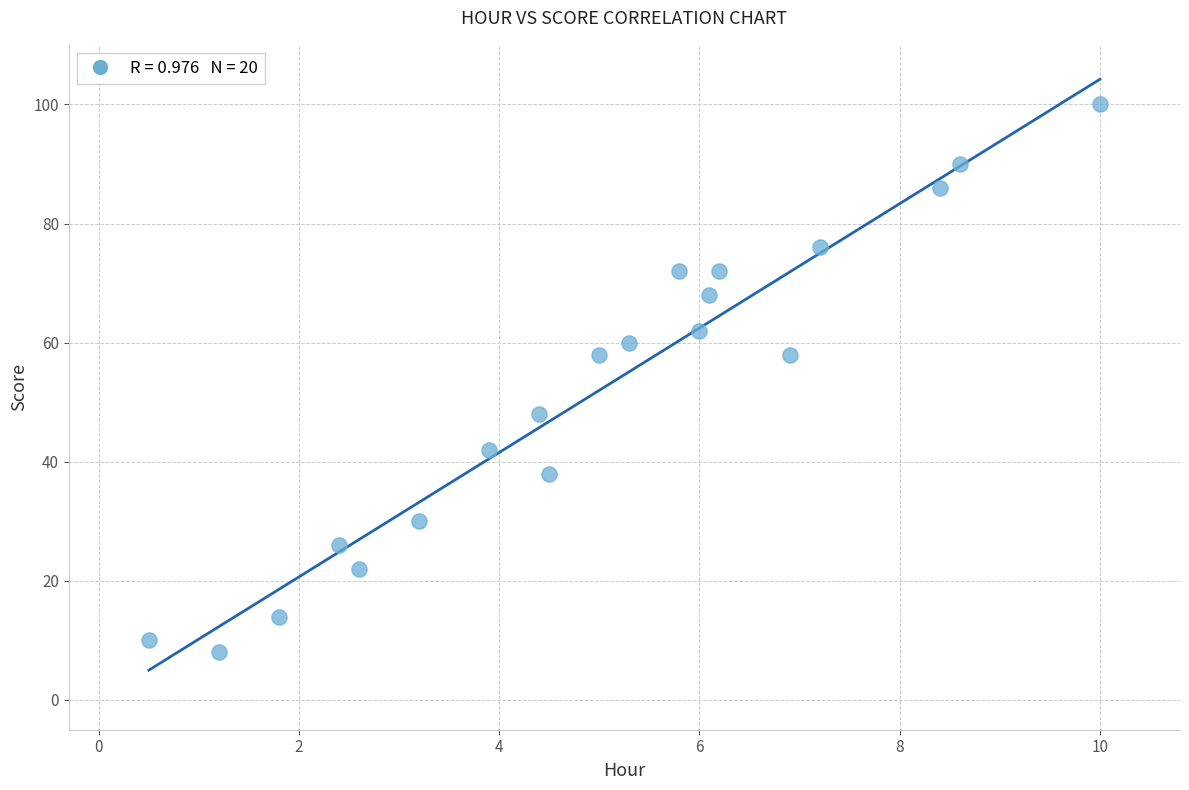

What is the range of Y values (max minus min)?

92